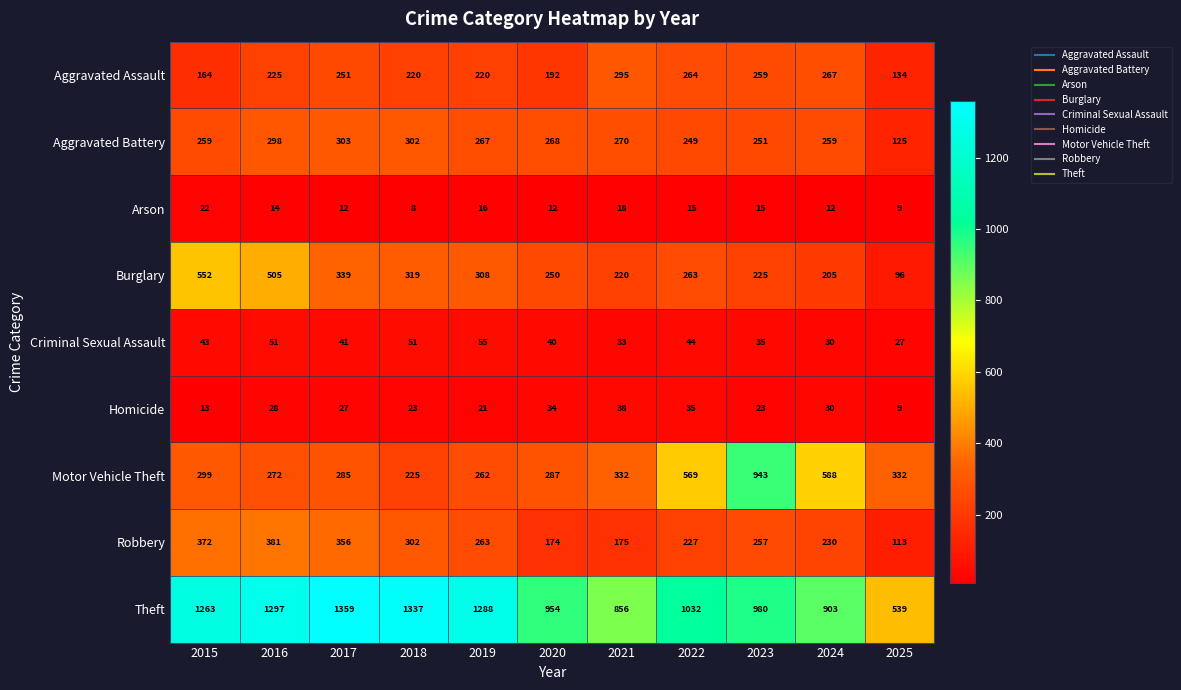

What is the maximum value shown in the chart?

1359